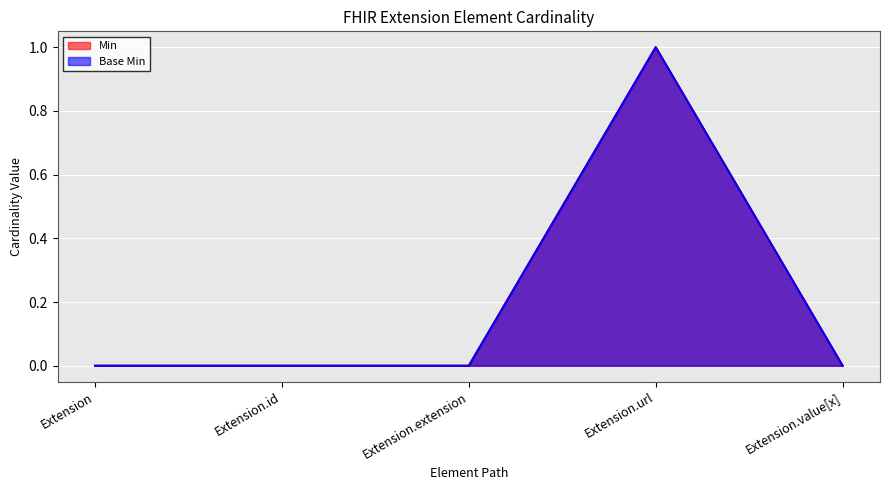

What position from the right is Extension.url?

2